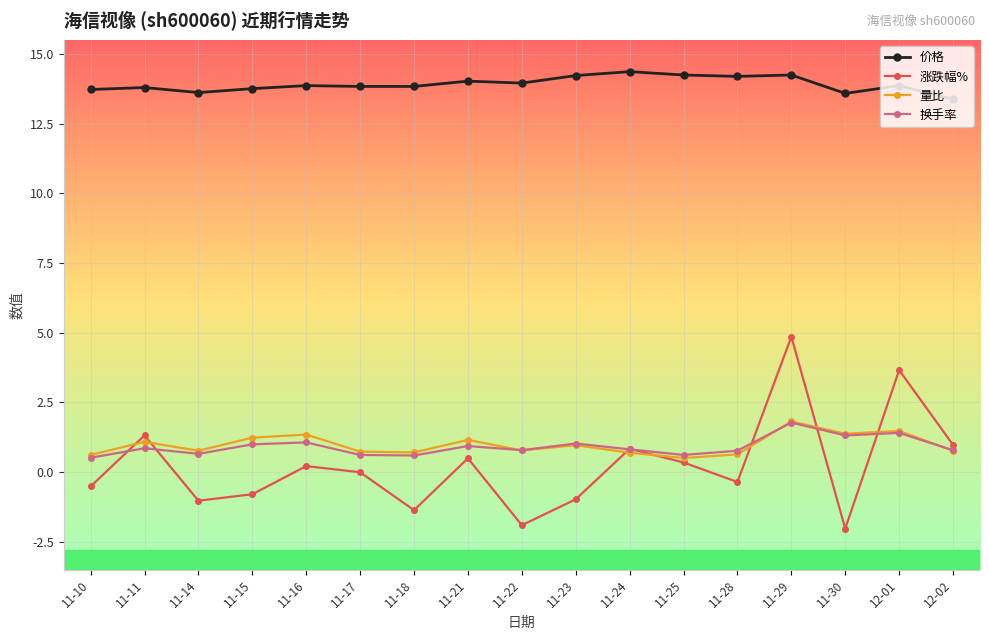

True or false: 价格 has more than 1 points higher than both neighbors.

True